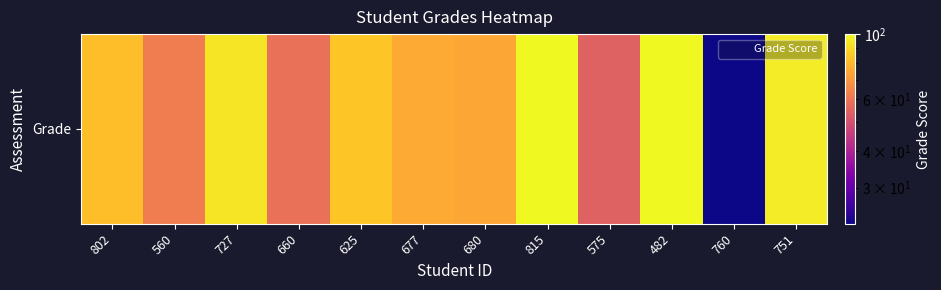

What is the ratio of the value at 677 to the value at 760?

3.3